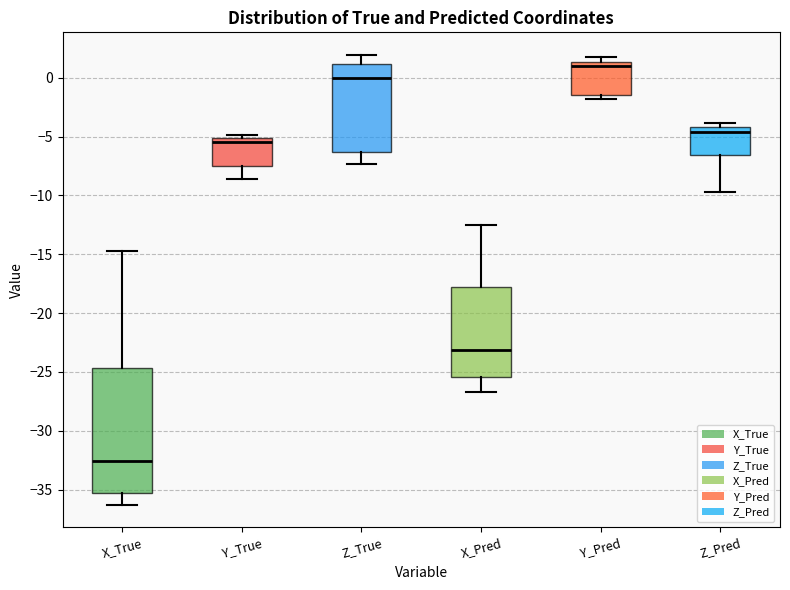

Reading left to right, read every box against the y-axis: the position of its median line, the range the box covers, and the ends of its whiskers. The values are not printed on the chart, so give them approximately, as read against the axis.

X_True: median -32.5, box -35.5 to -24.5, whiskers -36.5 to -14.5
Y_True: median -5.5, box -7.5 to -5.0, whiskers -8.5 to -5.0 (just above the box's upper edge)
Z_True: median 0.0, box -6.5 to 1.0, whiskers -7.5 to 2.0
X_Pred: median -23.0, box -25.5 to -18.0, whiskers -26.5 to -12.5
Y_Pred: median 1.0, box -1.5 to 1.5, whiskers -2.0 to 2.0
Z_Pred: median -4.5, box -6.5 to -4.0, whiskers -9.5 to -4.0 (just above the box's upper edge)